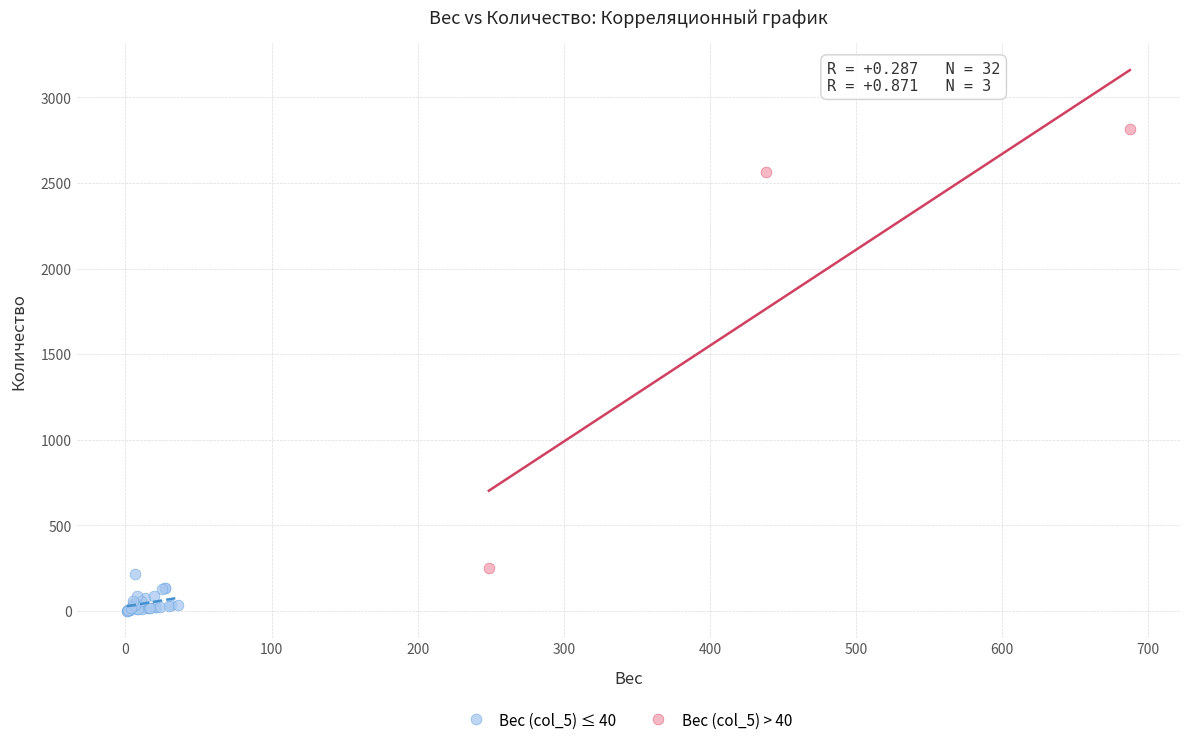

Which series has the widest spread of Y values?

Вес (col_5) > 40